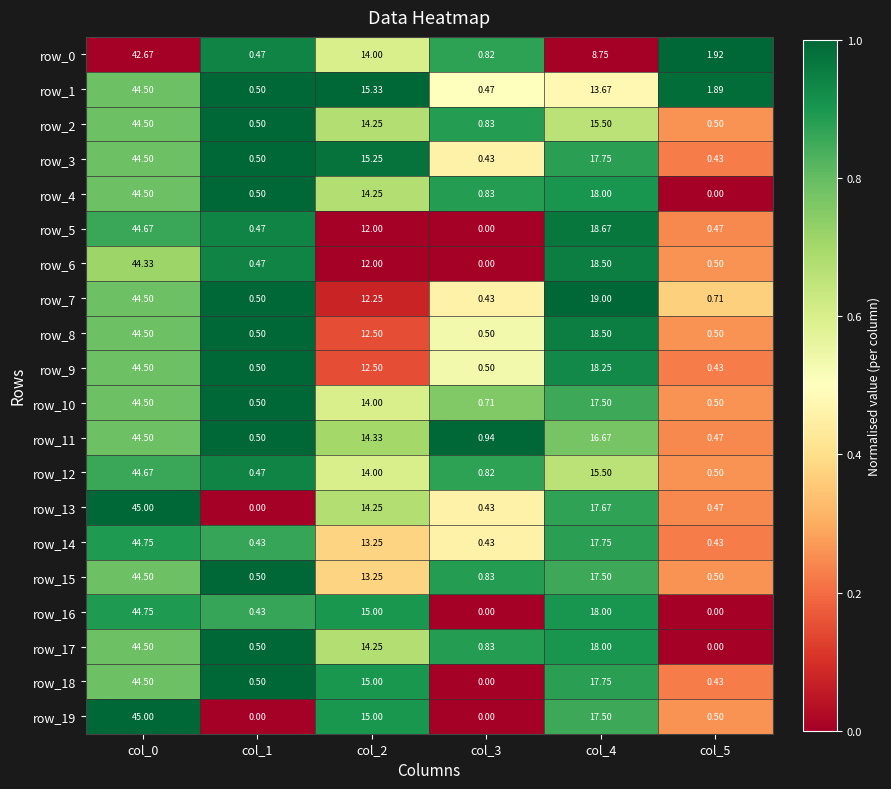

The row_13 series shows 0.2 at col_4. True or false?

False